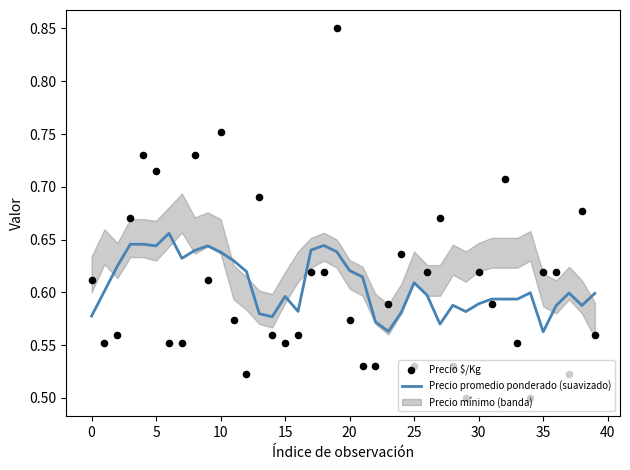

At how many categories does at least one series exceed 0?

40